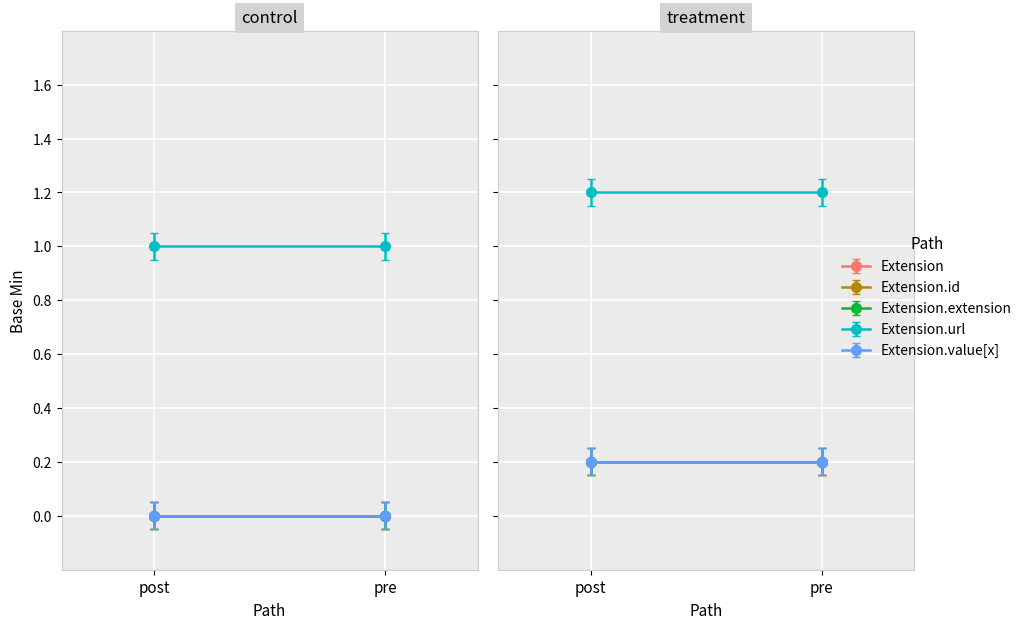

Rank the categories by value from lowest to highest.

Extension, Extension.id, Extension.extension, Extension.value[x], Extension.url